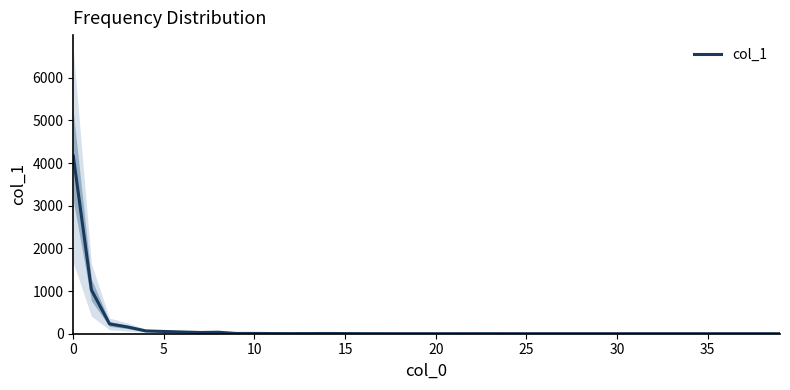

True or false: the data shows 1 at 35.

True